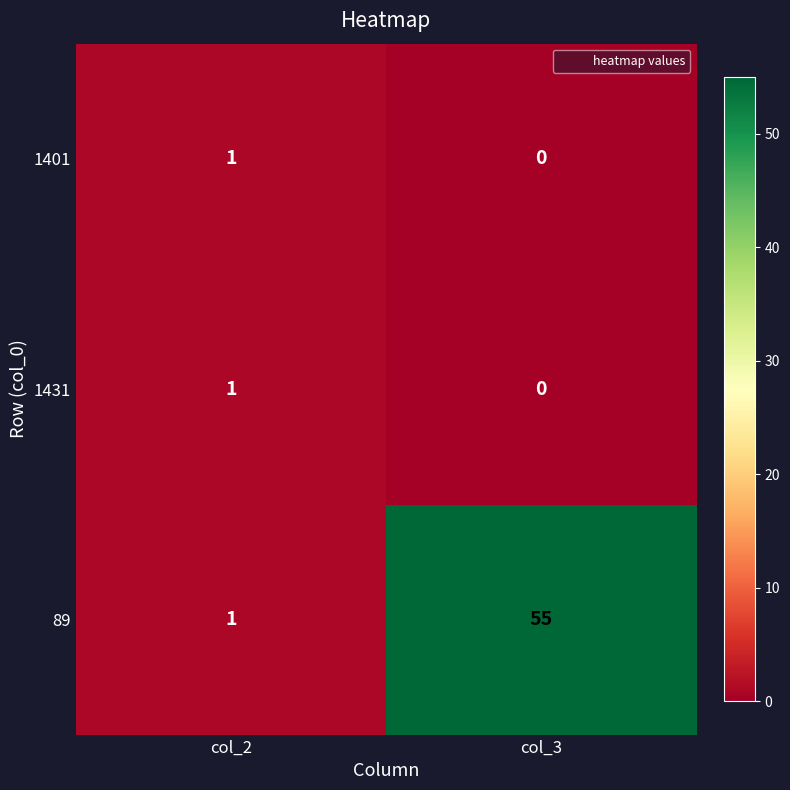

Reading left to right, transcribe all the data shown in this chart.

1401: 1	0
1431: 1	0
89: 1	55